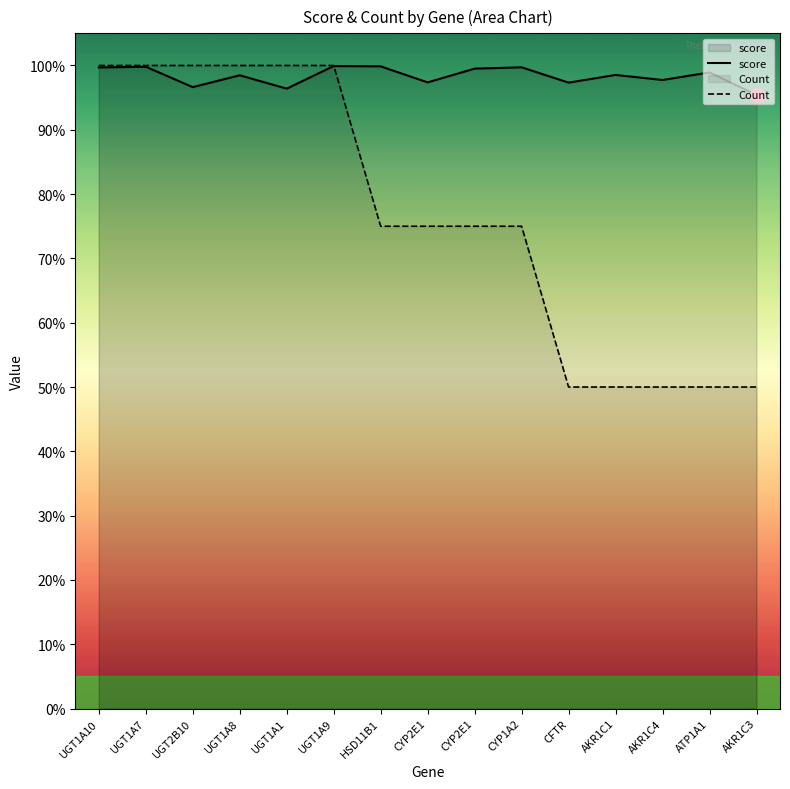

Is the value of Count at AKR1C4 greater than the value of score at CFTR?

No